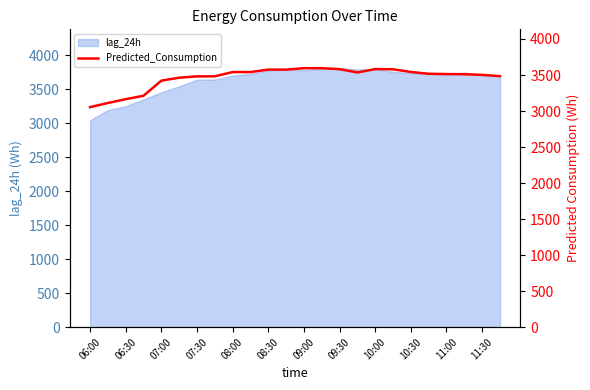

Reading left to right, what are all the values shown in this chart?

3054.4	3111.4	3164.6	3212.1	3421.7	3462.4	3481.3	3481.9	3540.9	3540.9	3575.2	3574.5	3594.9	3594.9	3581.7	3535.7	3582.4	3579.7	3542.2	3517.4	3513.3	3511.2	3502.0	3484.4